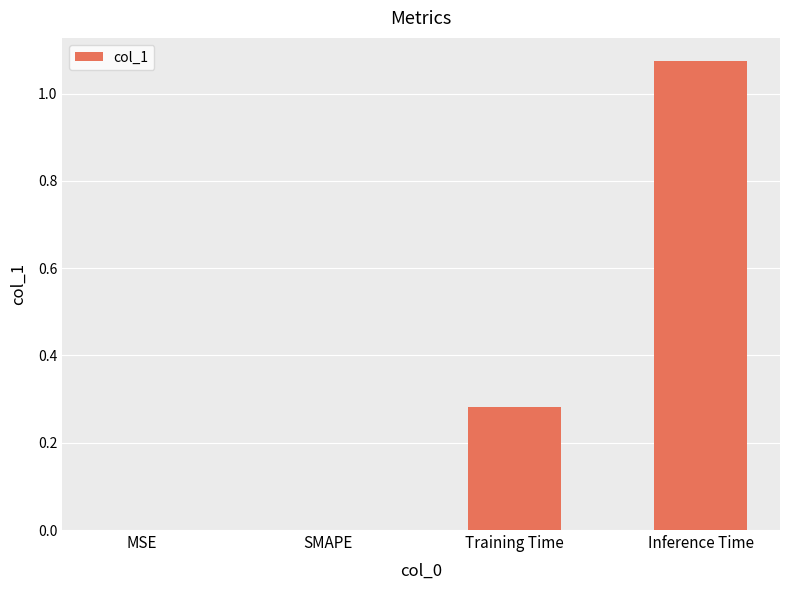

Which has a higher value, SMAPE or Inference Time?

Inference Time